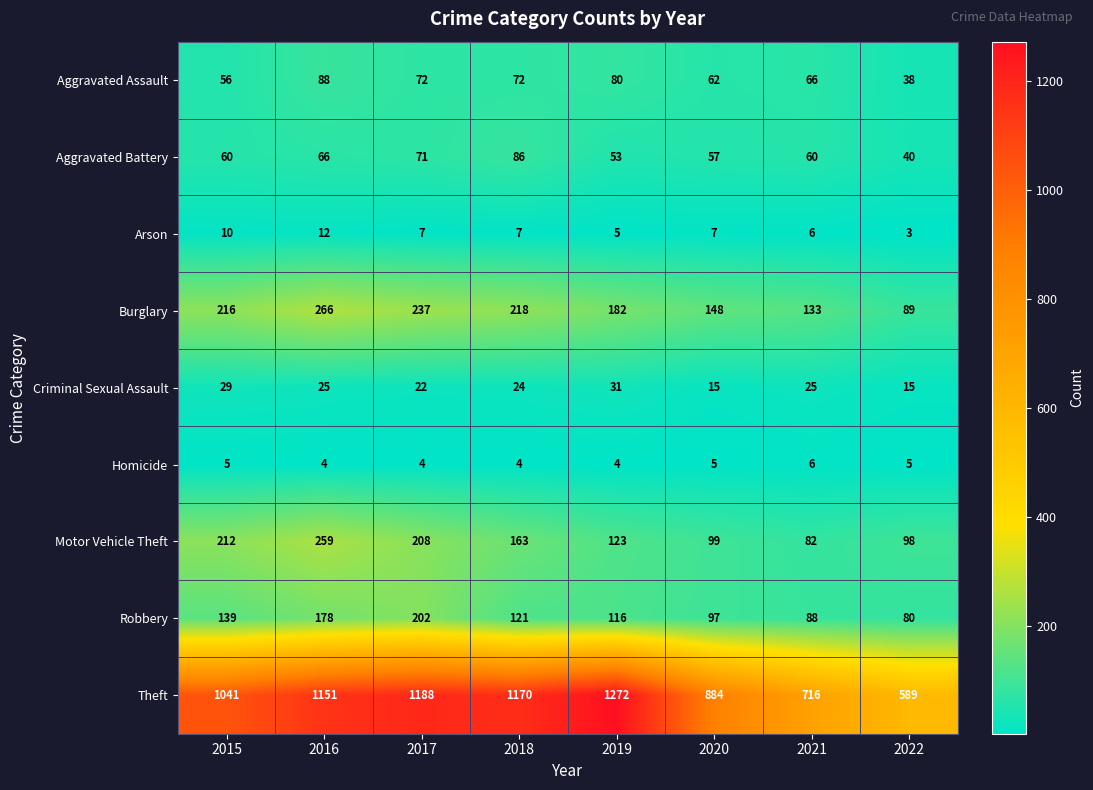

What is the approximate value of Theft at 2018?

1170